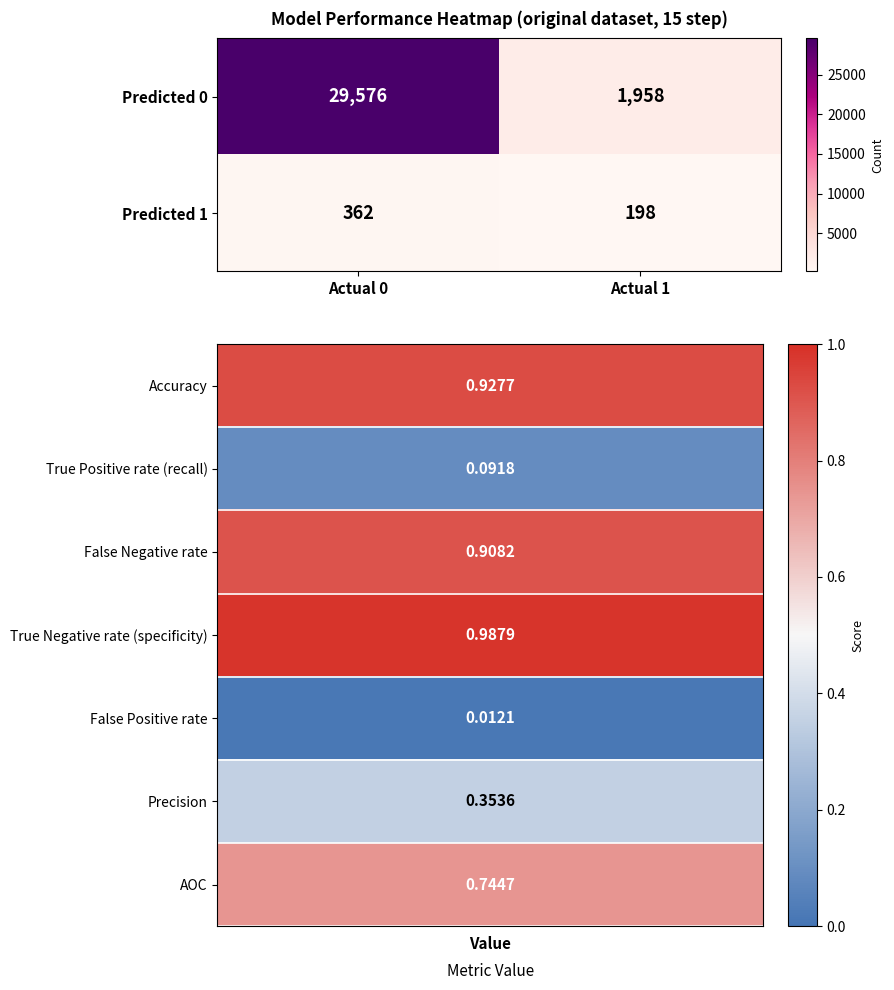

At Actual 0, list the series in order from largest to smallest.

Predicted 0, Predicted 1